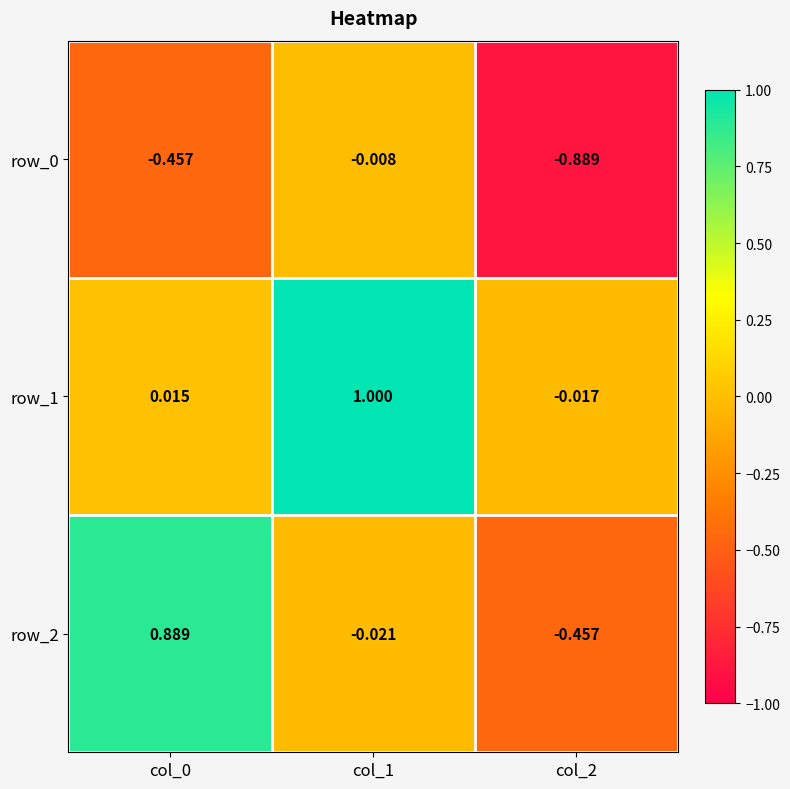

Is the value of row_2 at col_1 greater than the value of row_1 at col_1?

No